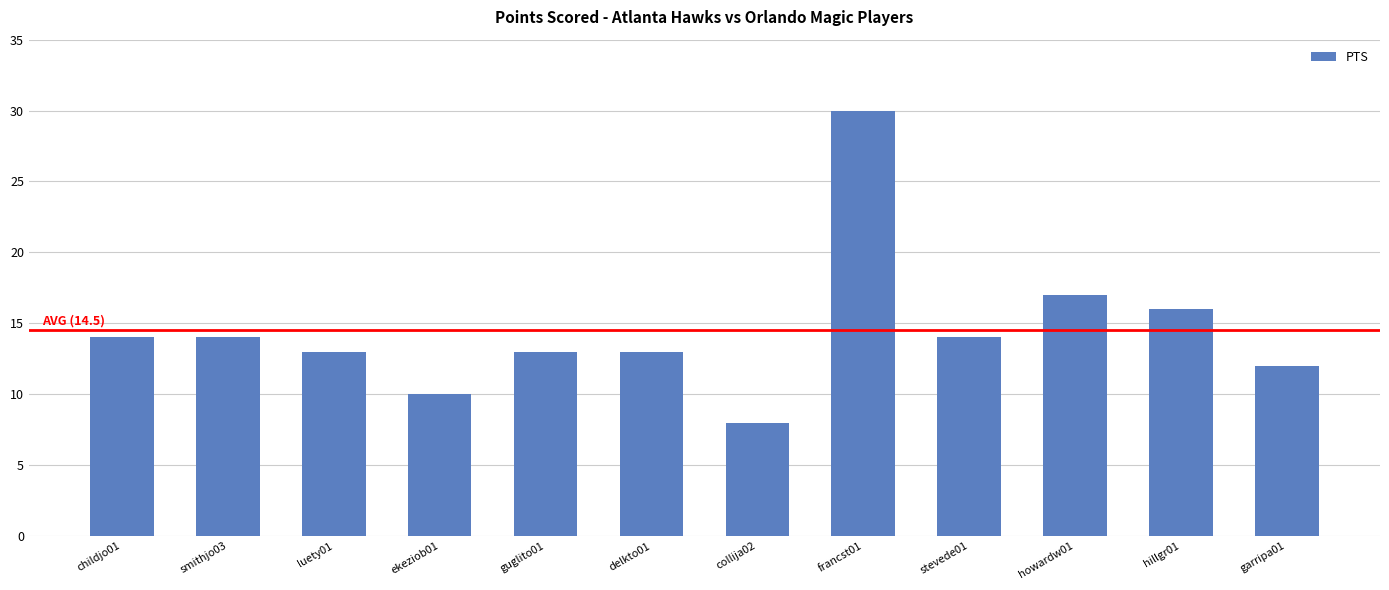

What is the label of the 3rd bar from the left?

luety01